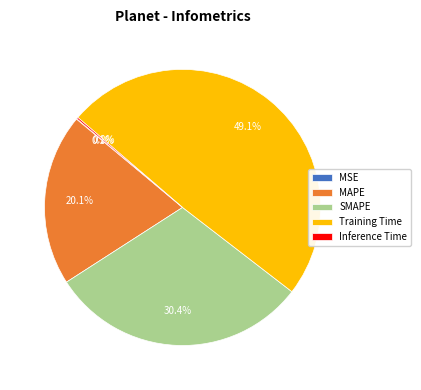

To the nearest percent, what is the difference between the MAPE and Training Time slice percentages?

29%